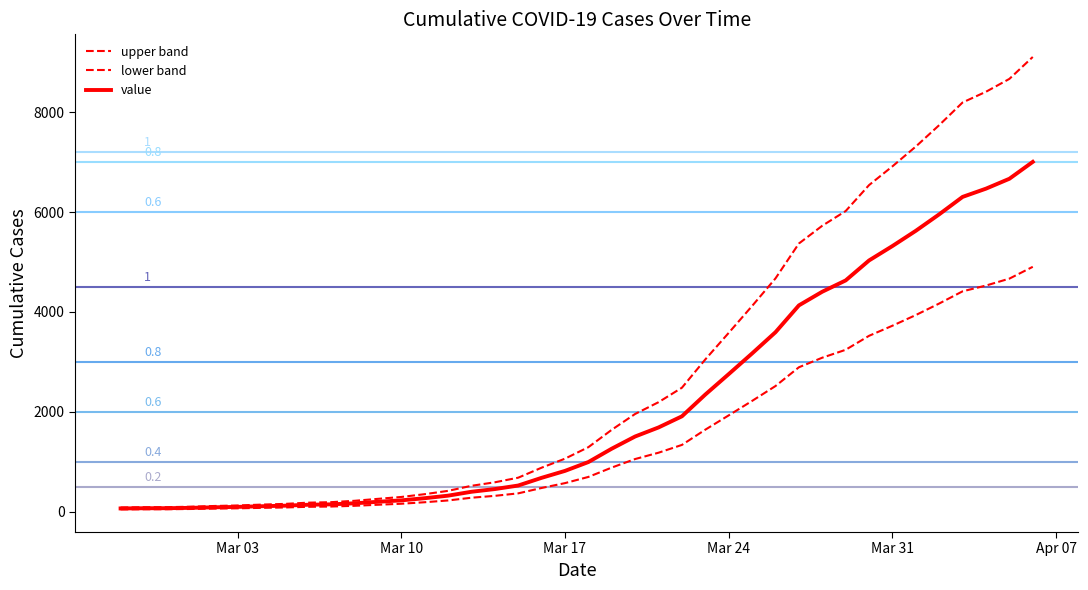

Is this an area chart (filled region under the line)?

No